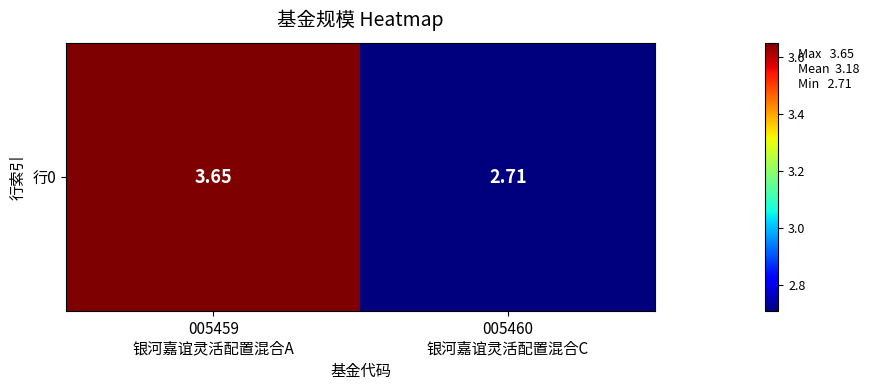

True or false: the data shows 4.9 at 005460
银河嘉谊灵活配置混合C.

False